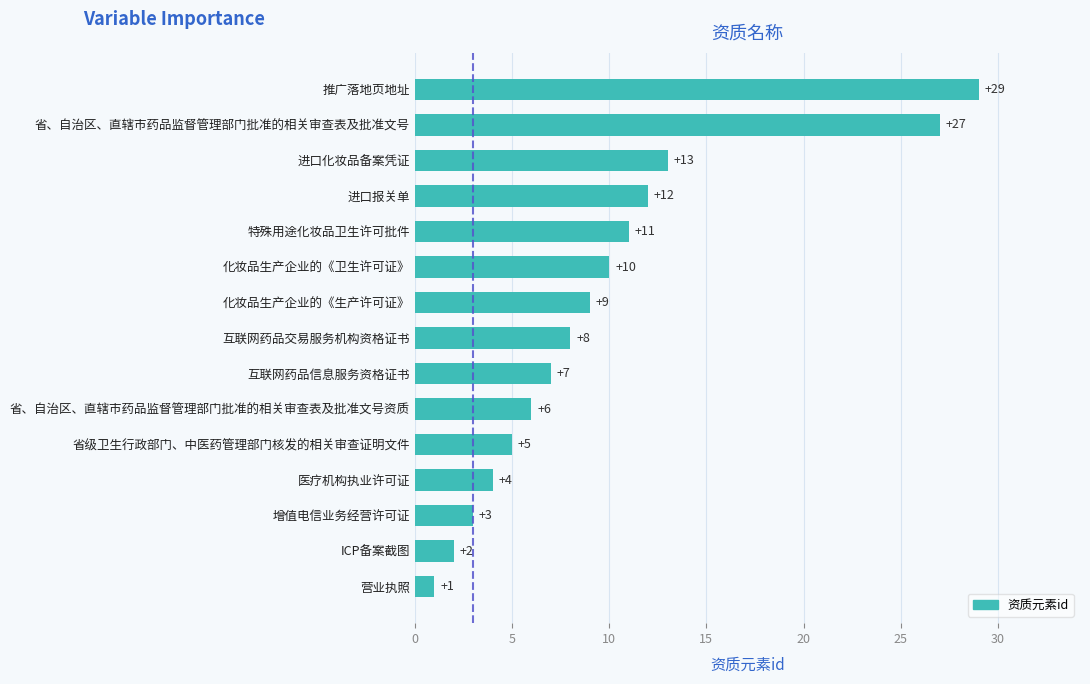

What value does the data have at 互联网药品信息服务资格证书, to the nearest 5?

5